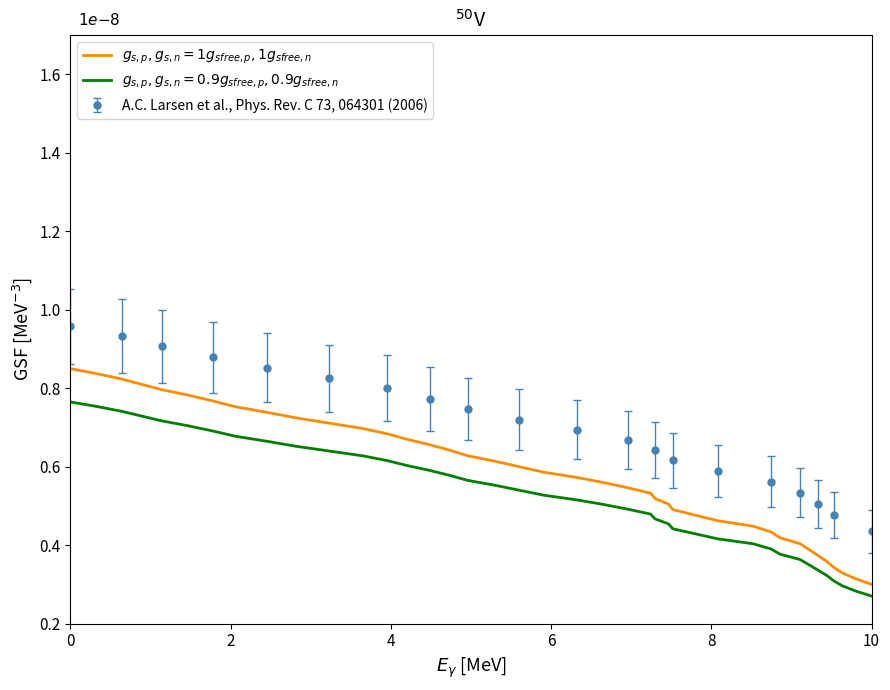

True or false: y and x intersect in this chart.

False